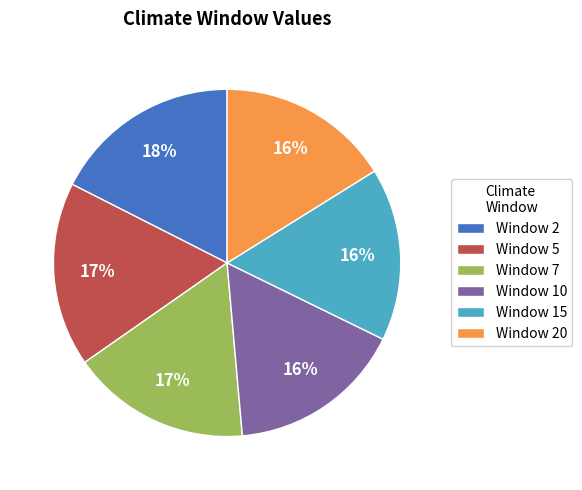

Is it true that Window 7 is 17% of the pie?

True